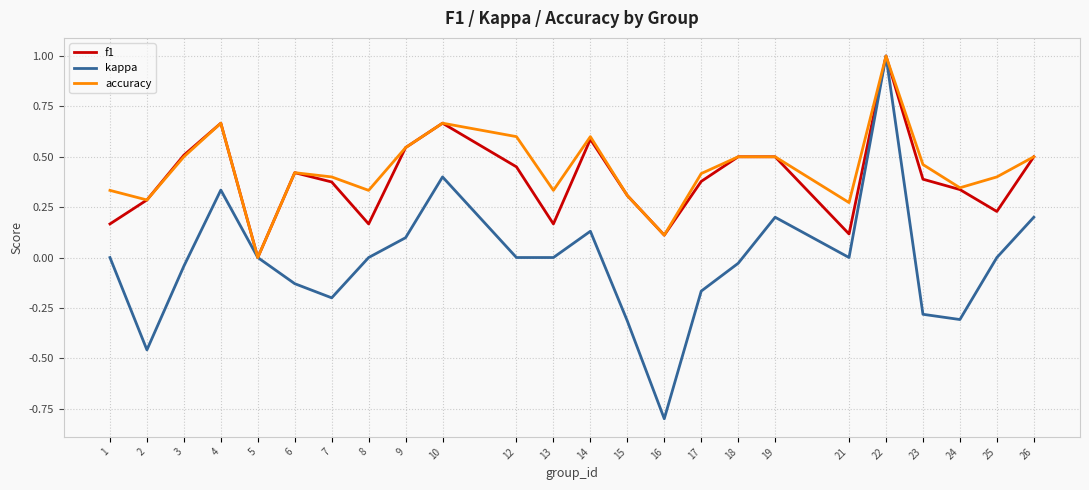

Which series changed the most between 5 and 25?

accuracy